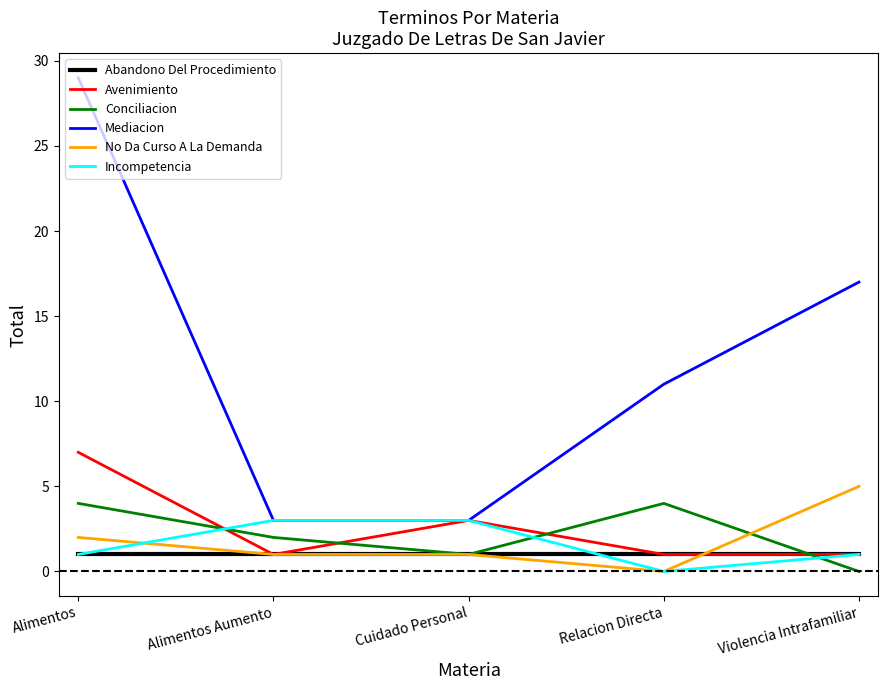

What is the difference between the second highest and minimum values in the No Da Curso A La Demanda series?

2